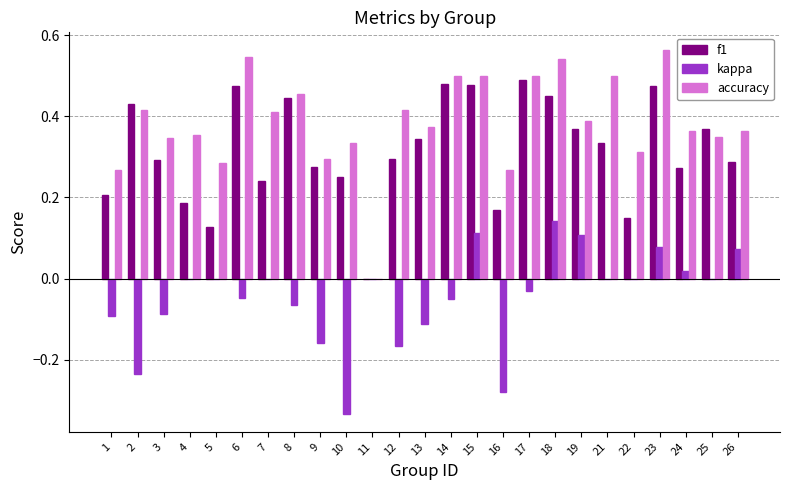

The value of kappa at 3 is -0.0. True or false?

False